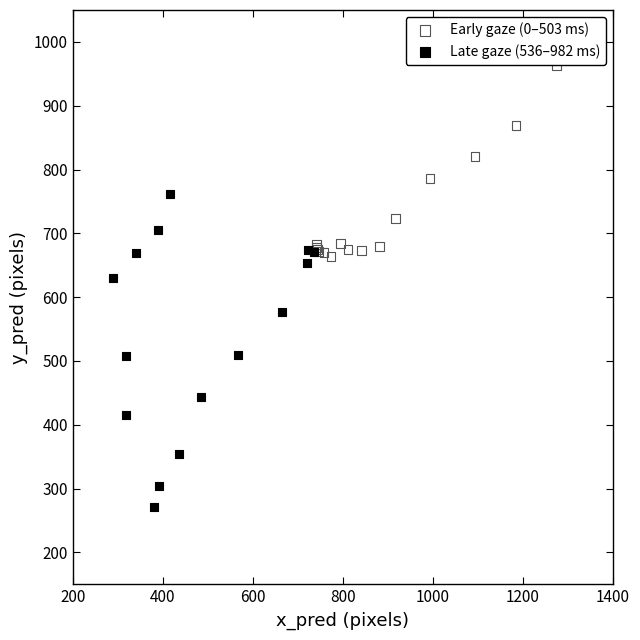

Which series contains the highest Y value?

Early gaze (0–503 ms)